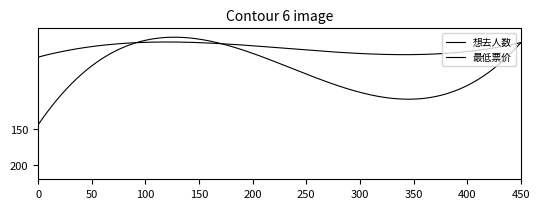

What is the value of the 想去人数 point at the 2nd from the left?

25.0